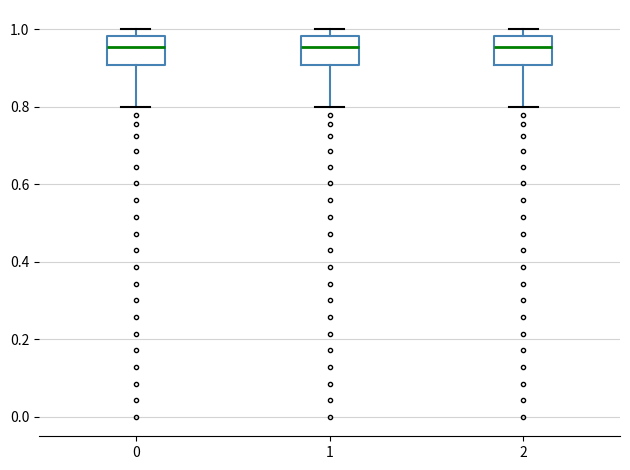

Reading left to right, read every box against the y-axis: the position of its median line, the range the box covers, and the ends of its whiskers. The values are not printed on the chart, so give them approximately, as read against the axis.

0: median 0.96, box 0.90 to 0.98, whiskers 0.80 to 1.00
1: median 0.96, box 0.90 to 0.98, whiskers 0.80 to 1.00
2: median 0.96, box 0.90 to 0.98, whiskers 0.80 to 1.00